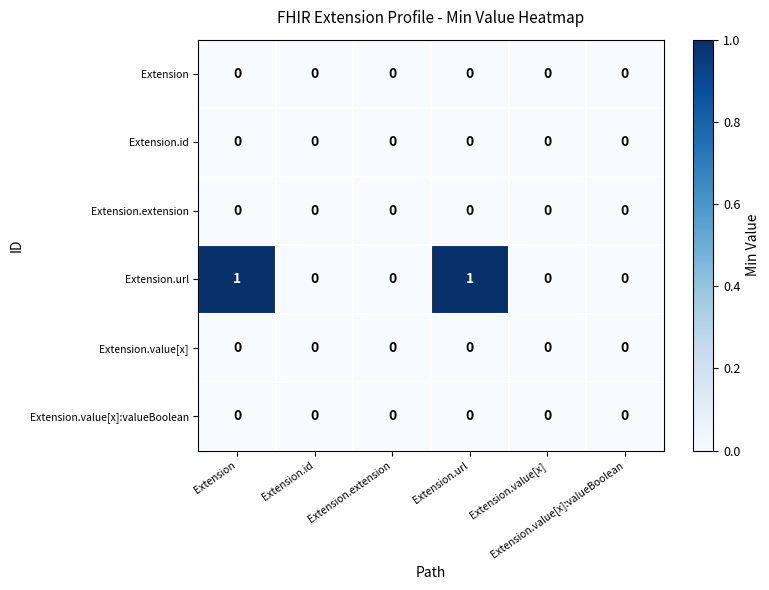

Count the number of categories in the chart.

6